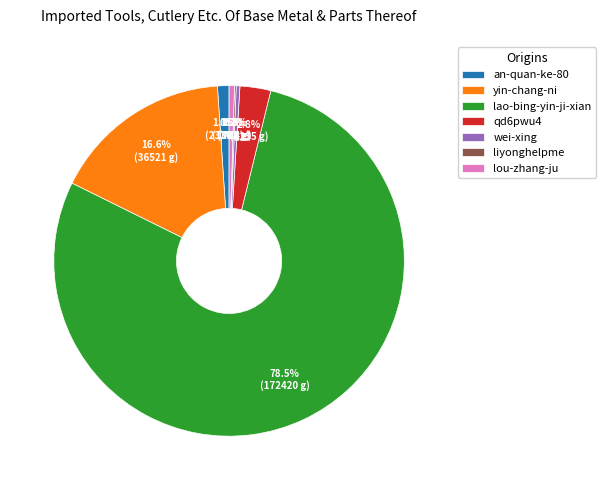

Do lao-bing-yin-ji-xian and wei-xing together represent more than half of the pie?

Yes